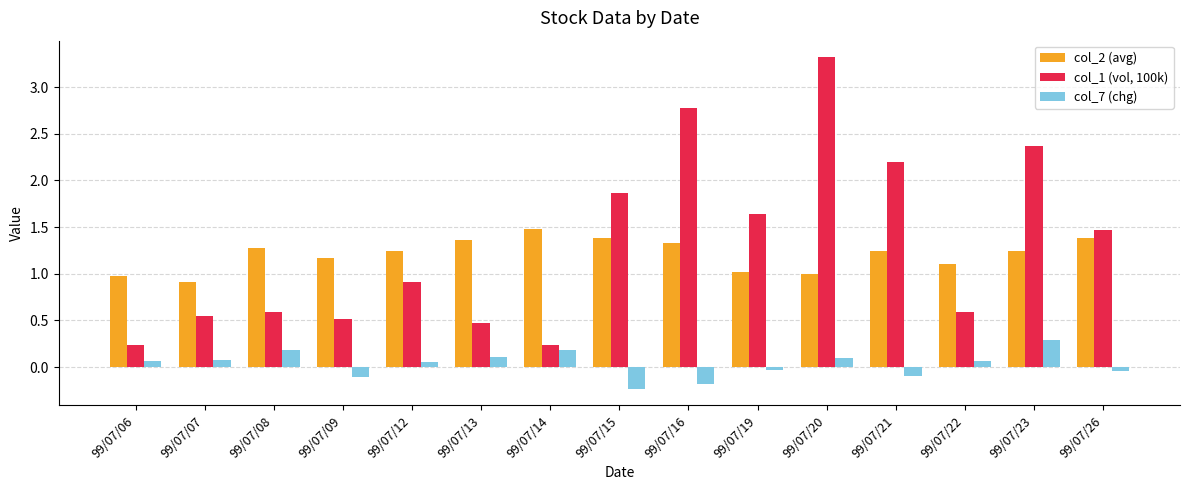

The col_1 (vol, 100k) series shows 0.6 at 99/07/26. True or false?

False